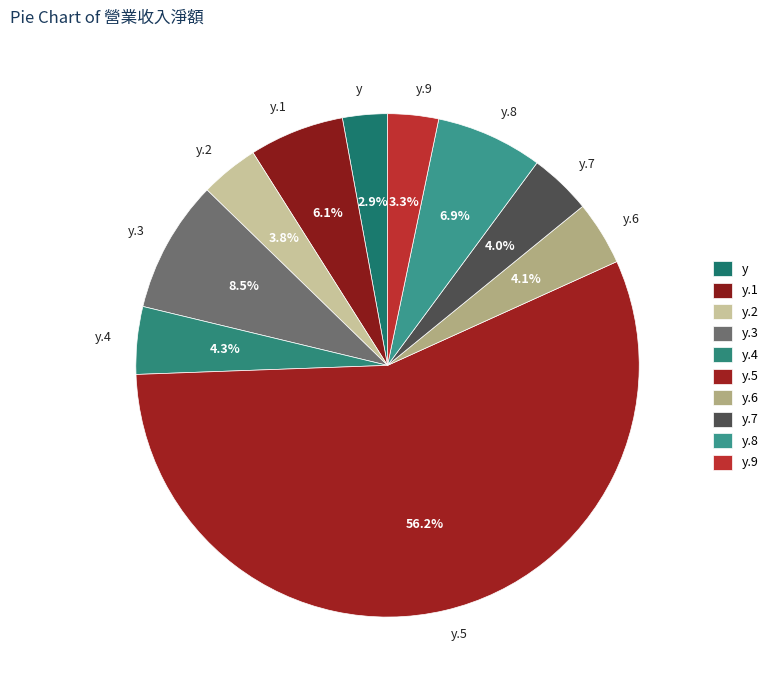

What is the total percentage of y and y.4?

7.2%